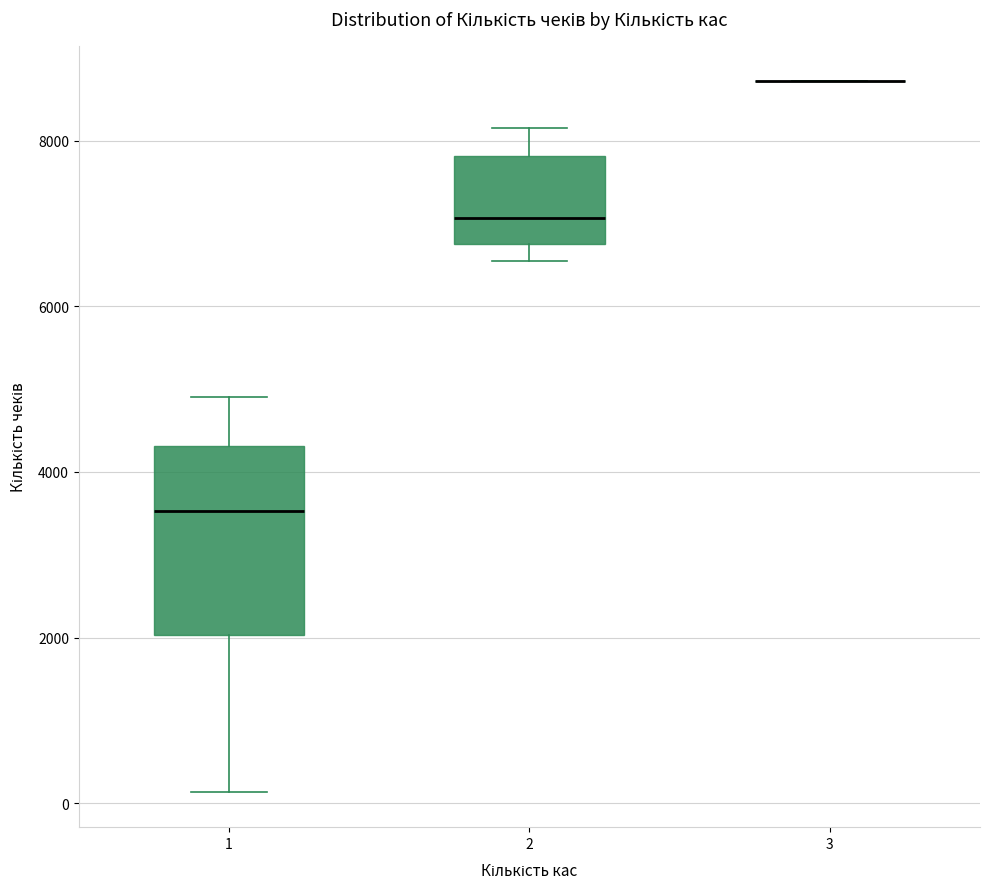

Reading left to right, transcribe this box plot: for each box, give where its median line is, the range the box spans, and where its two whiskers end, as read against the y-axis. The values are not printed on the chart, so give them approximately, as read against the axis.

1: median 3600, box 2000 to 4400, whiskers 200 to 5000
2: median 7000, box 6800 to 7800, whiskers 6600 to 8200
3: box collapsed to a line at 8800, whiskers 8800 to 8800